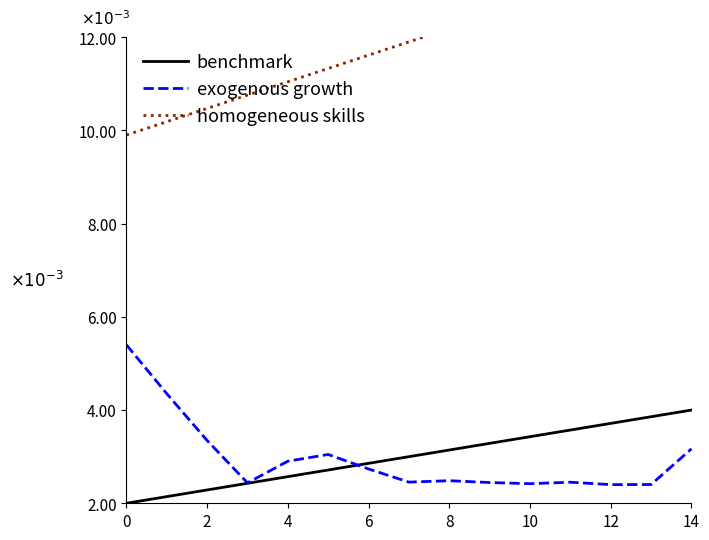

Is the value of benchmark at 12 greater than the value of homogeneous skills at 10?

No